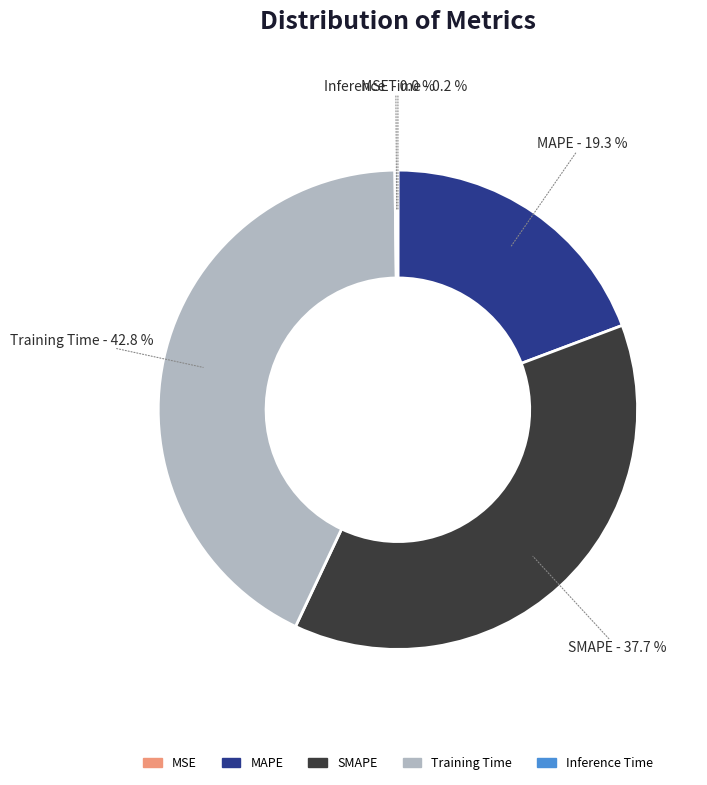

What portion of the pie excludes MAPE?

80.7%